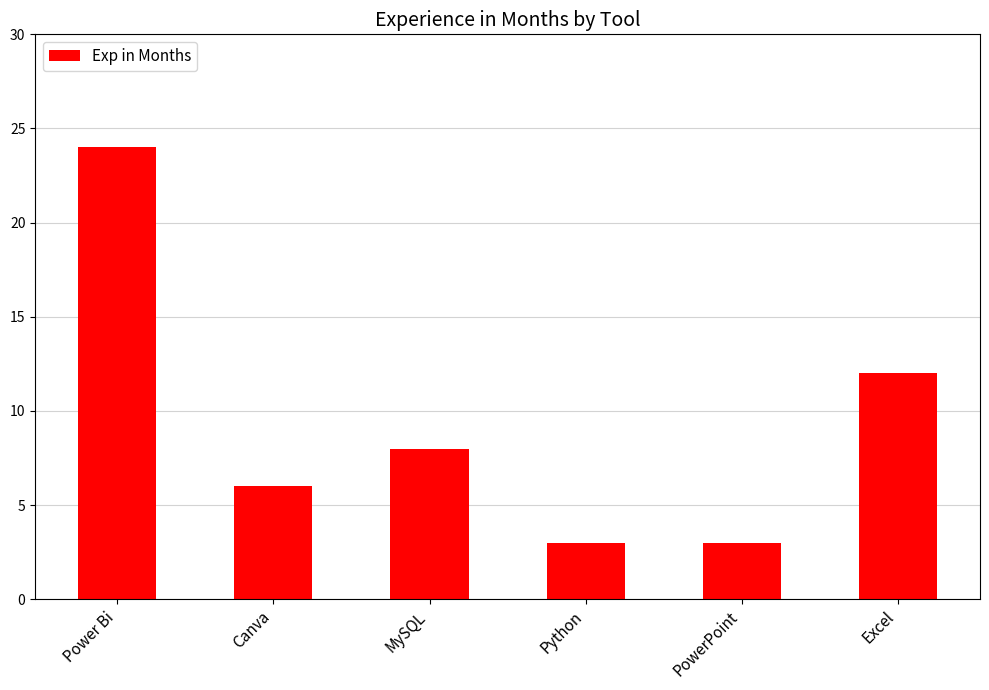

Reading right to left, transcribe all the data shown in this chart.

Excel=12	PowerPoint=3	Python=3	MySQL=8	Canva=6	Power Bi=24